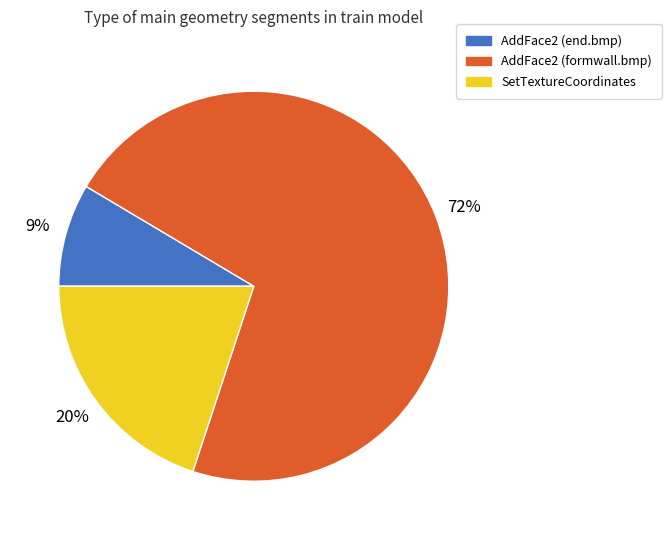

Combined, do AddFace2 (formwall.bmp) and SetTextureCoordinates account for over 50%?

Yes